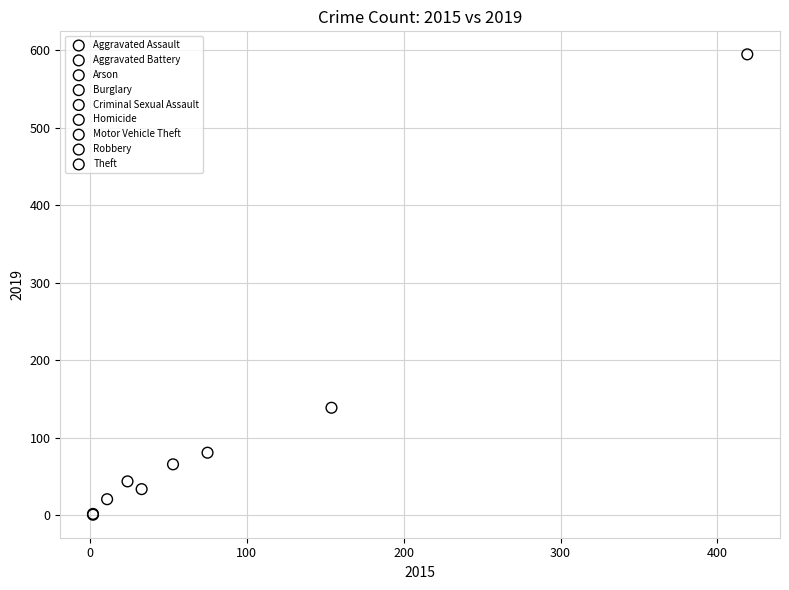

Which series reaches the maximum Y coordinate?

Theft